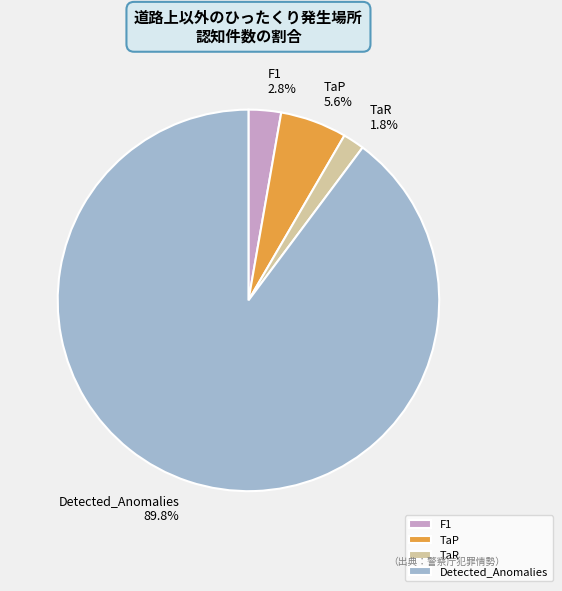

How many slices are in this pie chart?

4